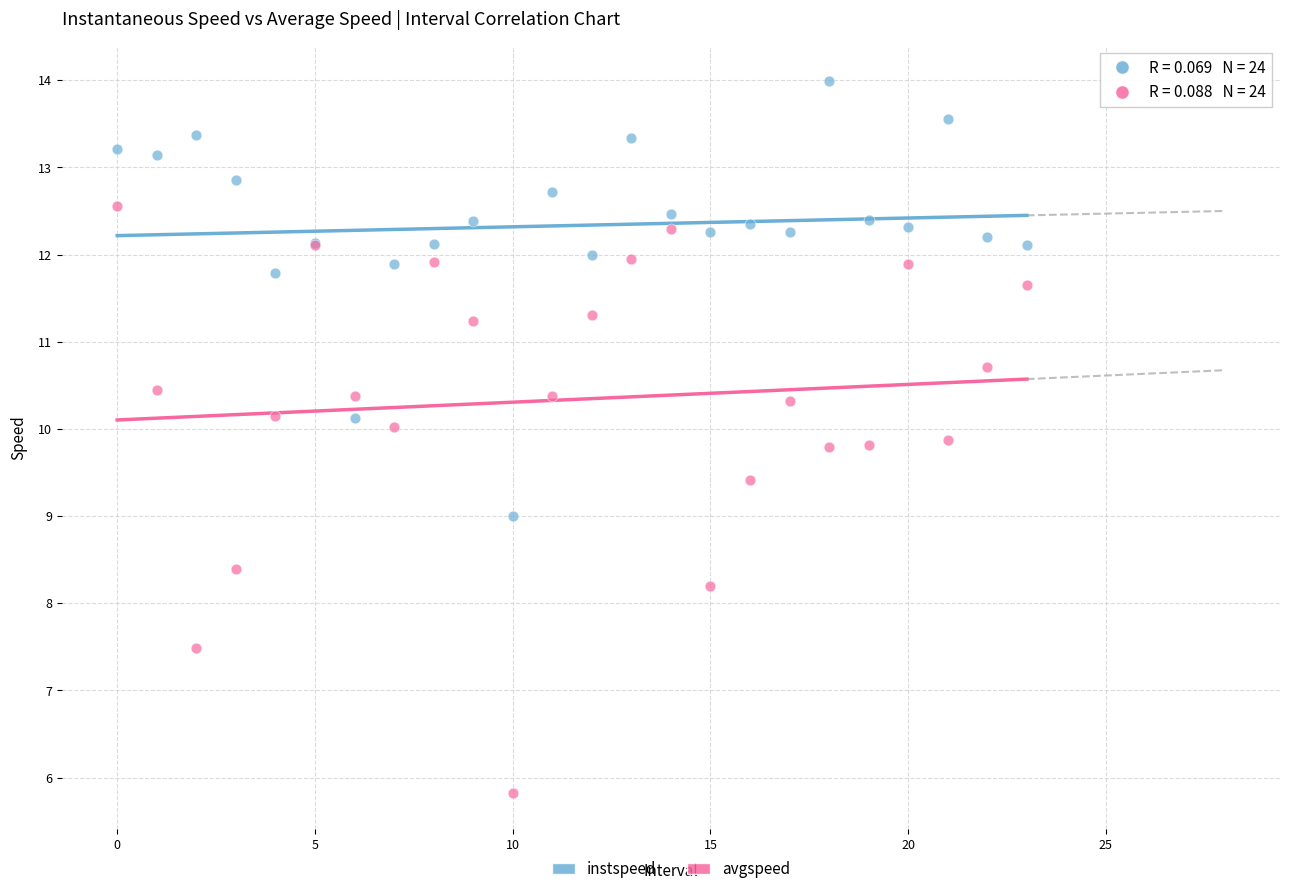

Which series contains the highest Y value?

instspeed